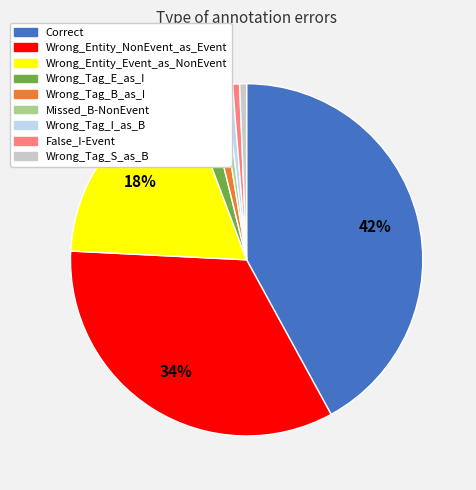

Do False_I-Event and Wrong_Tag_S_as_B together represent more than half of the pie?

No